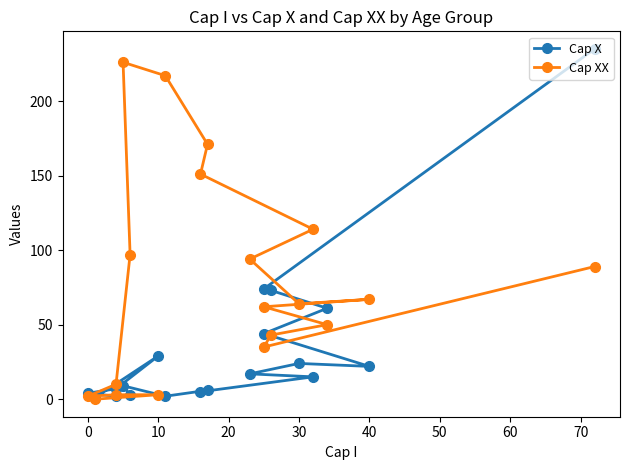

True or false: Cap XX has more than 2 interior local peaks.

False